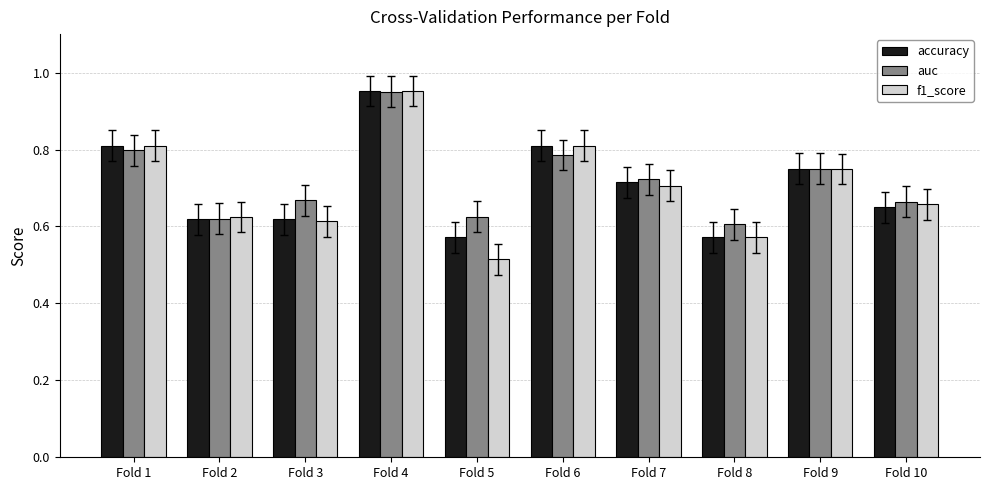

Count the f1_score values in the range 0 to 1.

10